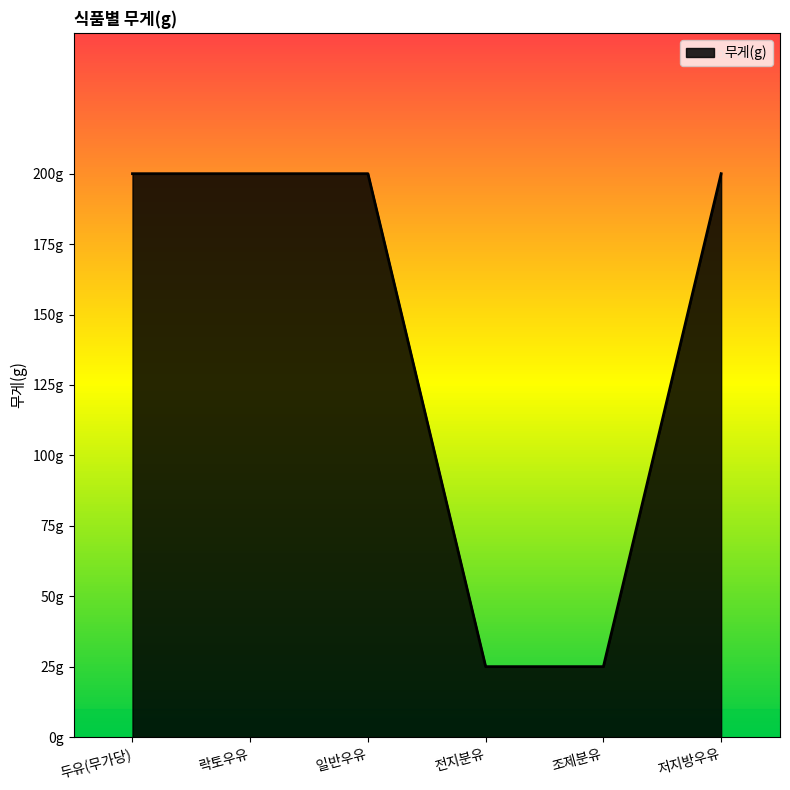

Is this an area chart (filled region under the line)?

Yes